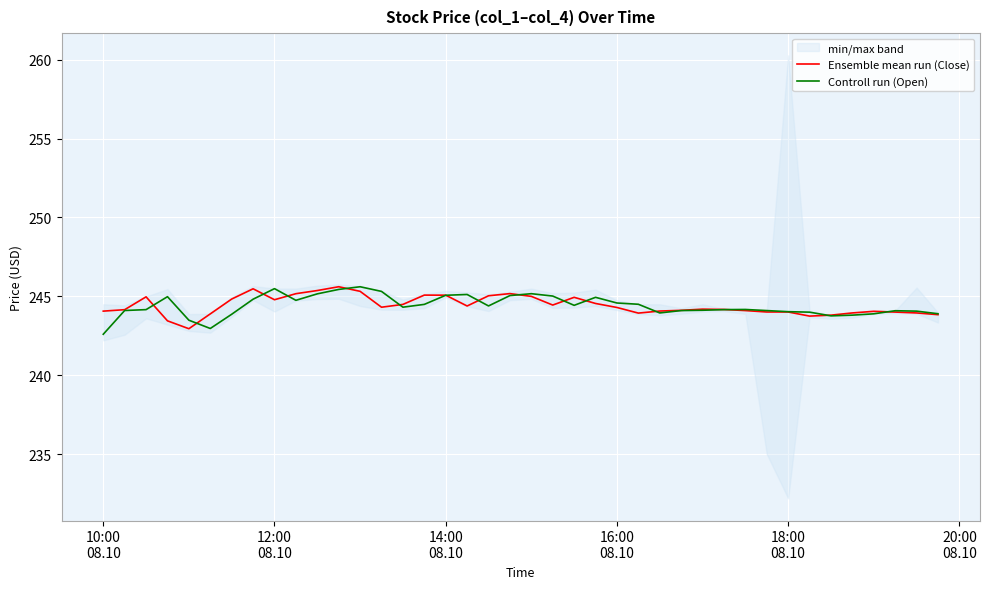

How many lines are shown in the chart?

2